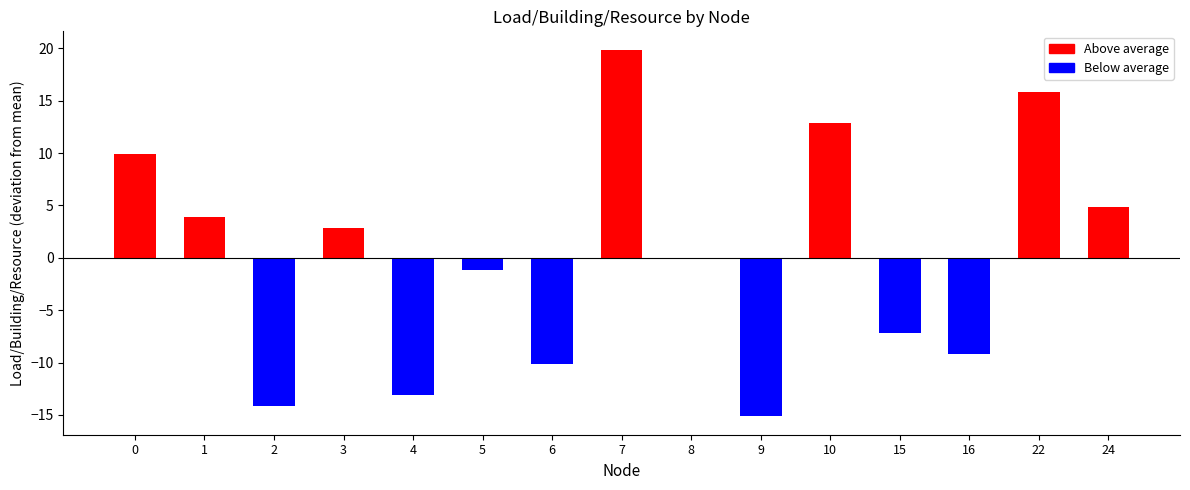

The chart shows a value of 19.8 at 10. True or false?

False